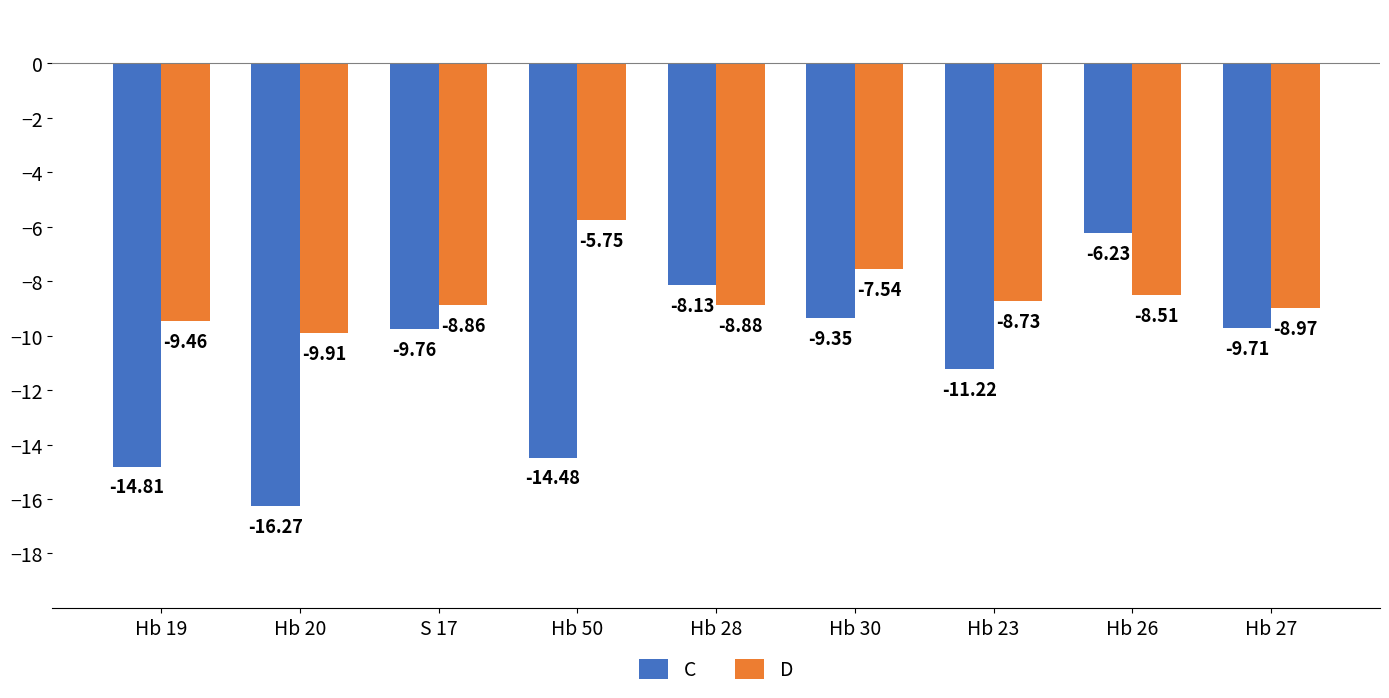

At which category does the chart reach its minimum across all series?

Hb 20